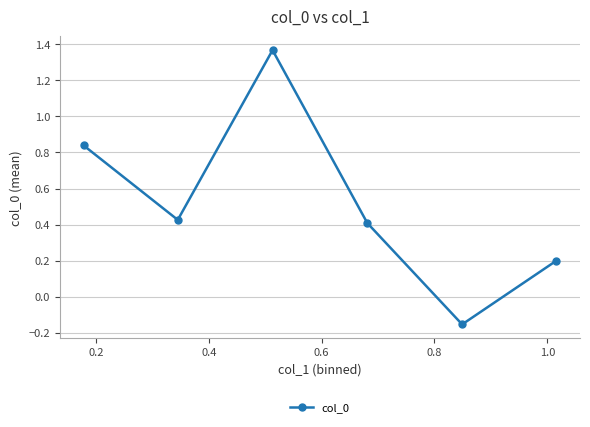

What is the sum of all values?

3.1